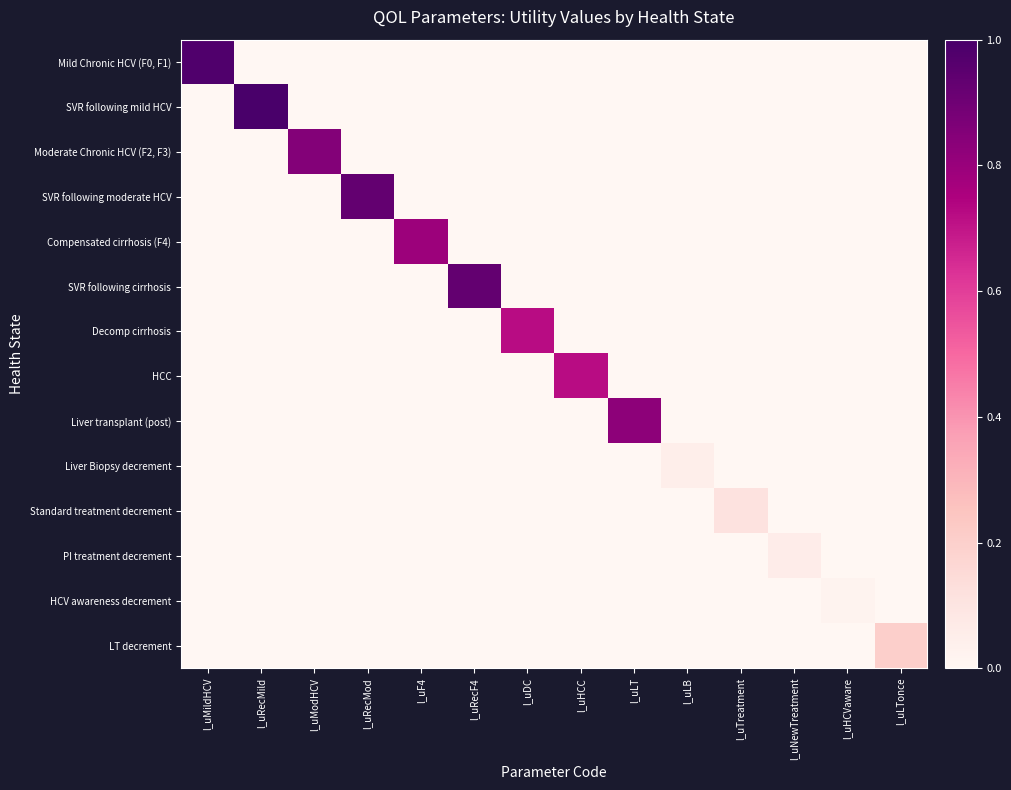

Reading left to right, extract all data points from this chart.

Mild Chronic HCV (F0, F1): l_uMildHCV=1.0	l_uRecMild=0.0	l_uModHCV=0.0	l_uRecMod=0.0	l_uF4=0.0	l_uRecF4=0.0	l_uDC=0.0	l_uHCC=0.0	l_uLT=0.0	l_uLB=0.0	l_uTreatment=0.0	l_uNewTreatment=0.0	l_uHCVaware=0.0	l_uLTonce=0.0
SVR following mild HCV: l_uMildHCV=0.0	l_uRecMild=1.0	l_uModHCV=0.0	l_uRecMod=0.0	l_uF4=0.0	l_uRecF4=0.0	l_uDC=0.0	l_uHCC=0.0	l_uLT=0.0	l_uLB=0.0	l_uTreatment=0.0	l_uNewTreatment=0.0	l_uHCVaware=0.0	l_uLTonce=0.0
Moderate Chronic HCV (F2, F3): l_uMildHCV=0.0	l_uRecMild=0.0	l_uModHCV=0.8	l_uRecMod=0.0	l_uF4=0.0	l_uRecF4=0.0	l_uDC=0.0	l_uHCC=0.0	l_uLT=0.0	l_uLB=0.0	l_uTreatment=0.0	l_uNewTreatment=0.0	l_uHCVaware=0.0	l_uLTonce=0.0
SVR following moderate HCV: l_uMildHCV=0.0	l_uRecMild=0.0	l_uModHCV=0.0	l_uRecMod=0.9	l_uF4=0.0	l_uRecF4=0.0	l_uDC=0.0	l_uHCC=0.0	l_uLT=0.0	l_uLB=0.0	l_uTreatment=0.0	l_uNewTreatment=0.0	l_uHCVaware=0.0	l_uLTonce=0.0
Compensated cirrhosis (F4): l_uMildHCV=0.0	l_uRecMild=0.0	l_uModHCV=0.0	l_uRecMod=0.0	l_uF4=0.8	l_uRecF4=0.0	l_uDC=0.0	l_uHCC=0.0	l_uLT=0.0	l_uLB=0.0	l_uTreatment=0.0	l_uNewTreatment=0.0	l_uHCVaware=0.0	l_uLTonce=0.0
SVR following cirrhosis: l_uMildHCV=0.0	l_uRecMild=0.0	l_uModHCV=0.0	l_uRecMod=0.0	l_uF4=0.0	l_uRecF4=0.9	l_uDC=0.0	l_uHCC=0.0	l_uLT=0.0	l_uLB=0.0	l_uTreatment=0.0	l_uNewTreatment=0.0	l_uHCVaware=0.0	l_uLTonce=0.0
Decomp cirrhosis: l_uMildHCV=0.0	l_uRecMild=0.0	l_uModHCV=0.0	l_uRecMod=0.0	l_uF4=0.0	l_uRecF4=0.0	l_uDC=0.7	l_uHCC=0.0	l_uLT=0.0	l_uLB=0.0	l_uTreatment=0.0	l_uNewTreatment=0.0	l_uHCVaware=0.0	l_uLTonce=0.0
HCC: l_uMildHCV=0.0	l_uRecMild=0.0	l_uModHCV=0.0	l_uRecMod=0.0	l_uF4=0.0	l_uRecF4=0.0	l_uDC=0.0	l_uHCC=0.7	l_uLT=0.0	l_uLB=0.0	l_uTreatment=0.0	l_uNewTreatment=0.0	l_uHCVaware=0.0	l_uLTonce=0.0
Liver transplant (post): l_uMildHCV=0.0	l_uRecMild=0.0	l_uModHCV=0.0	l_uRecMod=0.0	l_uF4=0.0	l_uRecF4=0.0	l_uDC=0.0	l_uHCC=0.0	l_uLT=0.8	l_uLB=0.0	l_uTreatment=0.0	l_uNewTreatment=0.0	l_uHCVaware=0.0	l_uLTonce=0.0
Liver Biopsy decrement: l_uMildHCV=0.0	l_uRecMild=0.0	l_uModHCV=0.0	l_uRecMod=0.0	l_uF4=0.0	l_uRecF4=0.0	l_uDC=0.0	l_uHCC=0.0	l_uLT=0.0	l_uLB=0.1	l_uTreatment=0.0	l_uNewTreatment=0.0	l_uHCVaware=0.0	l_uLTonce=0.0
Standard treatment decrement: l_uMildHCV=0.0	l_uRecMild=0.0	l_uModHCV=0.0	l_uRecMod=0.0	l_uF4=0.0	l_uRecF4=0.0	l_uDC=0.0	l_uHCC=0.0	l_uLT=0.0	l_uLB=0.0	l_uTreatment=0.1	l_uNewTreatment=0.0	l_uHCVaware=0.0	l_uLTonce=0.0
PI treatment decrement: l_uMildHCV=0.0	l_uRecMild=0.0	l_uModHCV=0.0	l_uRecMod=0.0	l_uF4=0.0	l_uRecF4=0.0	l_uDC=0.0	l_uHCC=0.0	l_uLT=0.0	l_uLB=0.0	l_uTreatment=0.0	l_uNewTreatment=0.1	l_uHCVaware=0.0	l_uLTonce=0.0
HCV awareness decrement: l_uMildHCV=0.0	l_uRecMild=0.0	l_uModHCV=0.0	l_uRecMod=0.0	l_uF4=0.0	l_uRecF4=0.0	l_uDC=0.0	l_uHCC=0.0	l_uLT=0.0	l_uLB=0.0	l_uTreatment=0.0	l_uNewTreatment=0.0	l_uHCVaware=0.0	l_uLTonce=0.0
LT decrement: l_uMildHCV=0.0	l_uRecMild=0.0	l_uModHCV=0.0	l_uRecMod=0.0	l_uF4=0.0	l_uRecF4=0.0	l_uDC=0.0	l_uHCC=0.0	l_uLT=0.0	l_uLB=0.0	l_uTreatment=0.0	l_uNewTreatment=0.0	l_uHCVaware=0.0	l_uLTonce=0.2